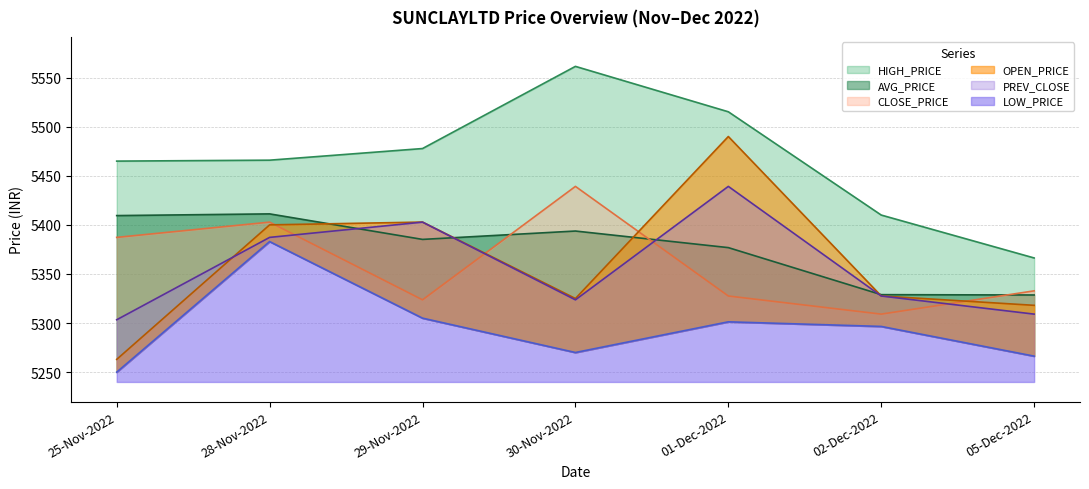

Rank the series at 28-Nov-2022 from highest to lowest value.

HIGH_PRICE, AVG_PRICE, CLOSE_PRICE, OPEN_PRICE, PREV_CLOSE, LOW_PRICE